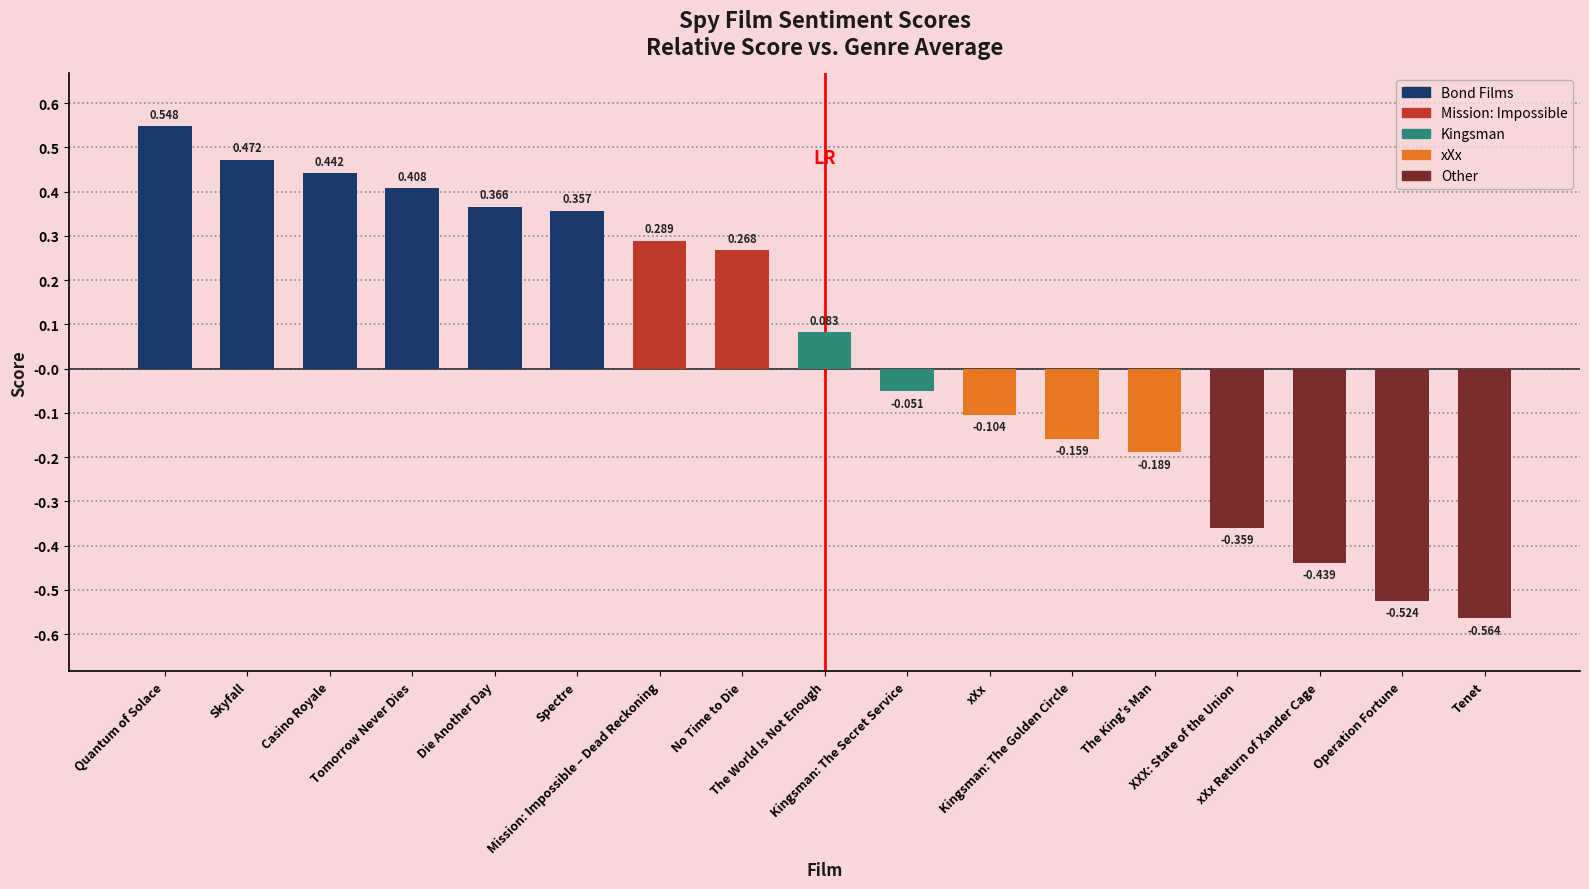

Which label corresponds to the largest value in the chart?

Quantum of Solace